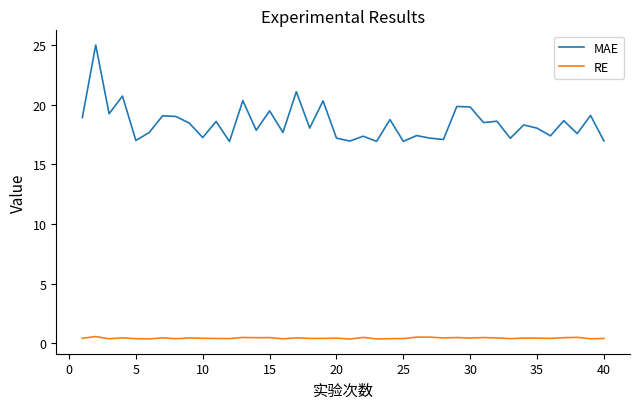

What is the minimum value for MAE?

16.9